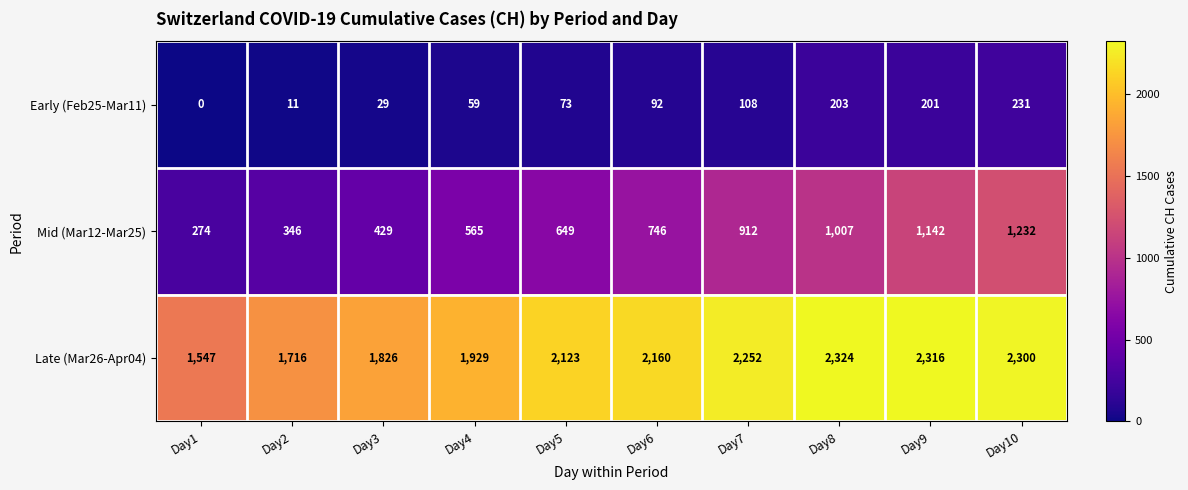

List the series in order of their peak value, lowest first.

Early (Feb25-Mar11), Mid (Mar12-Mar25), Late (Mar26-Apr04)